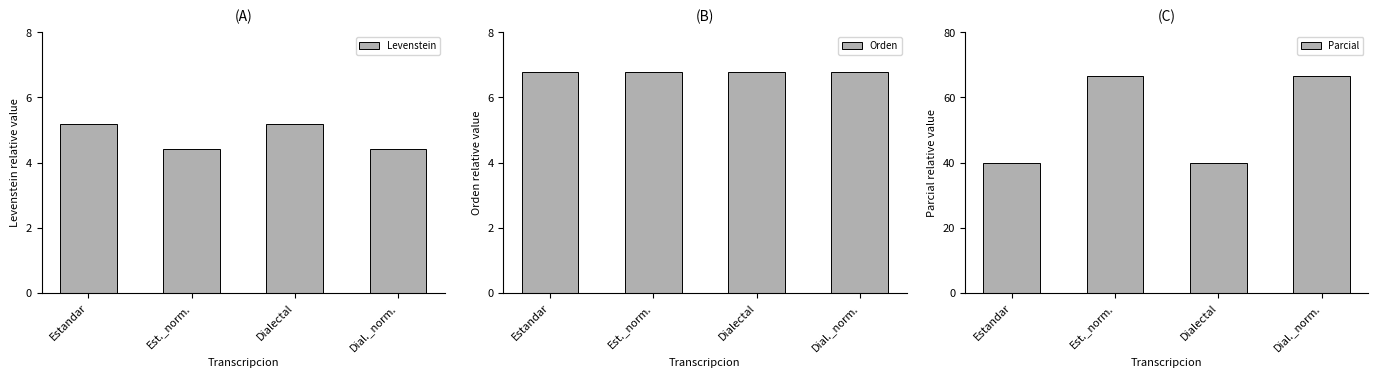

Reading left to right, extract all data points from this chart.

Levenstein: Estandar=5.2	Est._norm.=4.4	Dialectal=5.2	Dial._norm.=4.4
Orden: Estandar=6.8	Est._norm.=6.8	Dialectal=6.8	Dial._norm.=6.8
Parcial: Estandar=40.0	Est._norm.=66.7	Dialectal=40.0	Dial._norm.=66.7